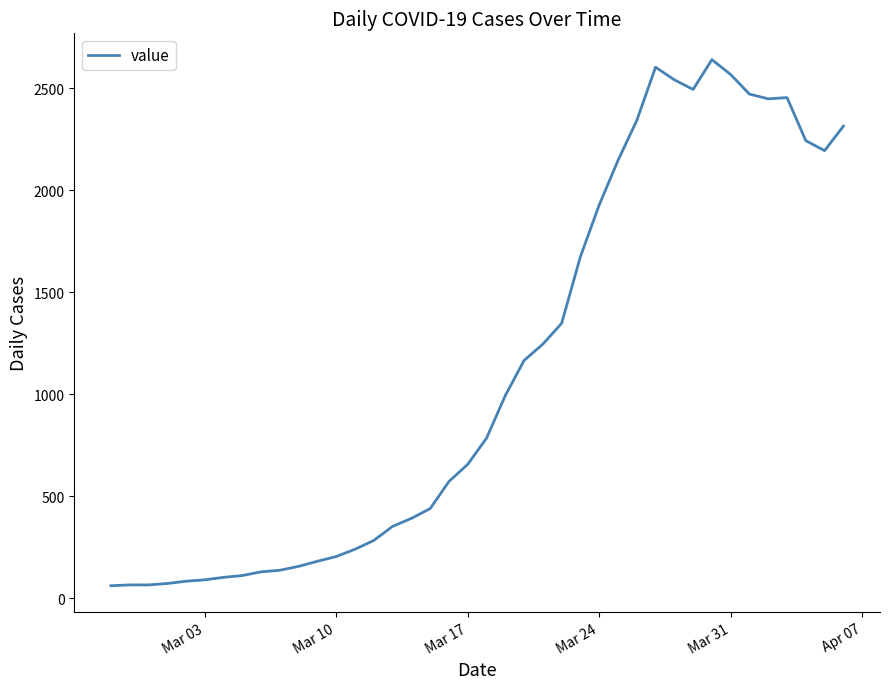

What is the maximum value shown in the chart?

2639